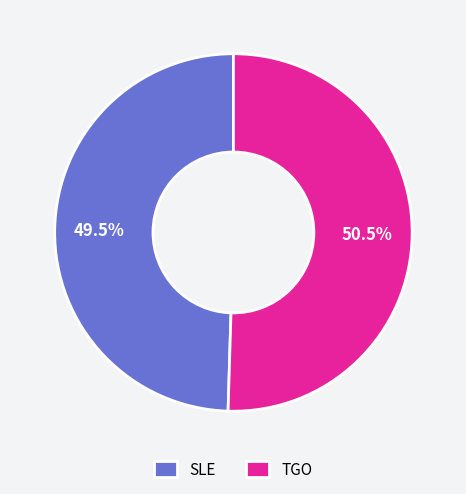

What percentage do TGO and SLE together represent?

100.0%